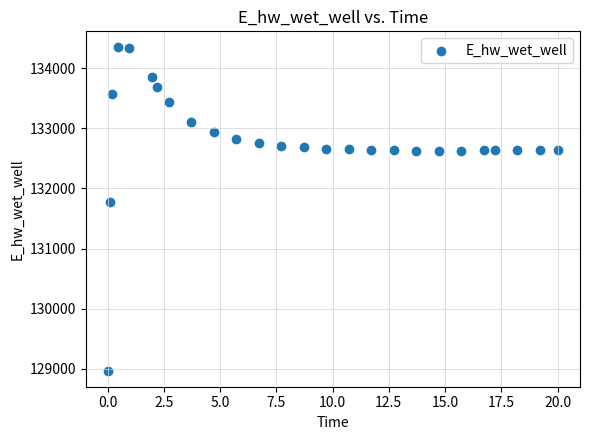

What Y value in the scatter plot is closest to 131657?

131774.5